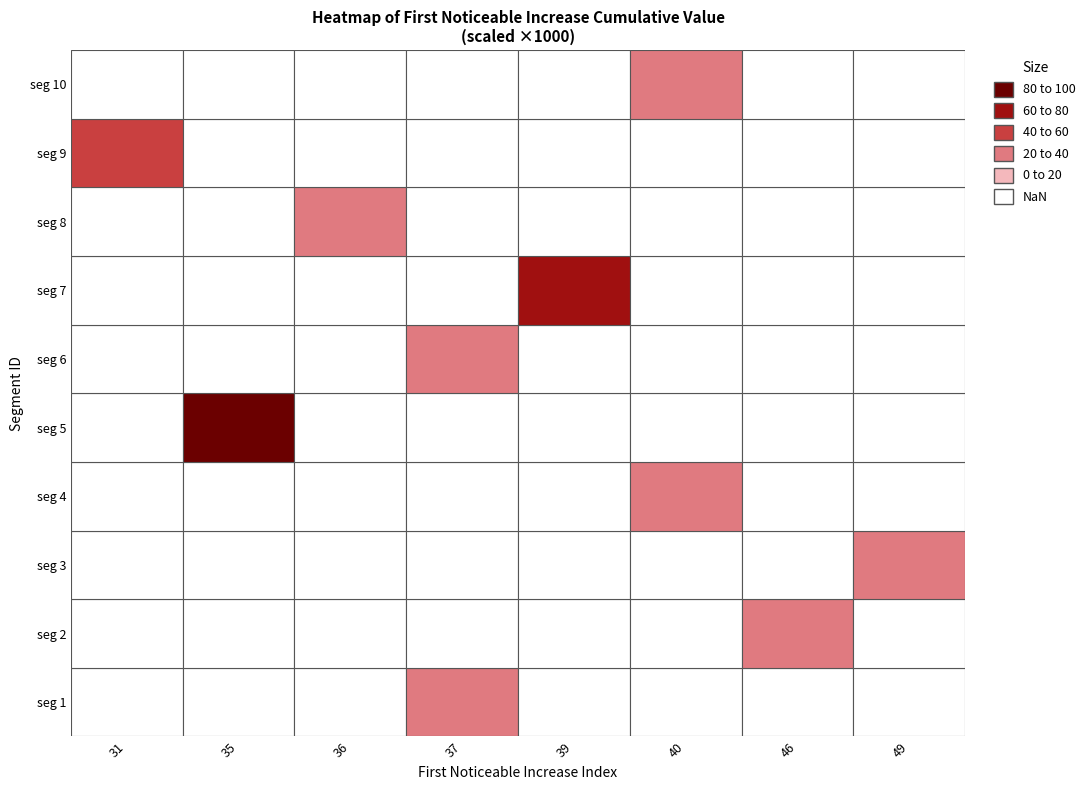

Count the first_noticeable_increase_cumulative_value values in the range 0 to 1.

10